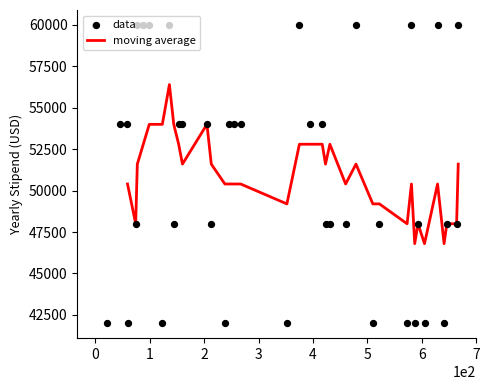

What is the lowest value of the moving average series?

46800